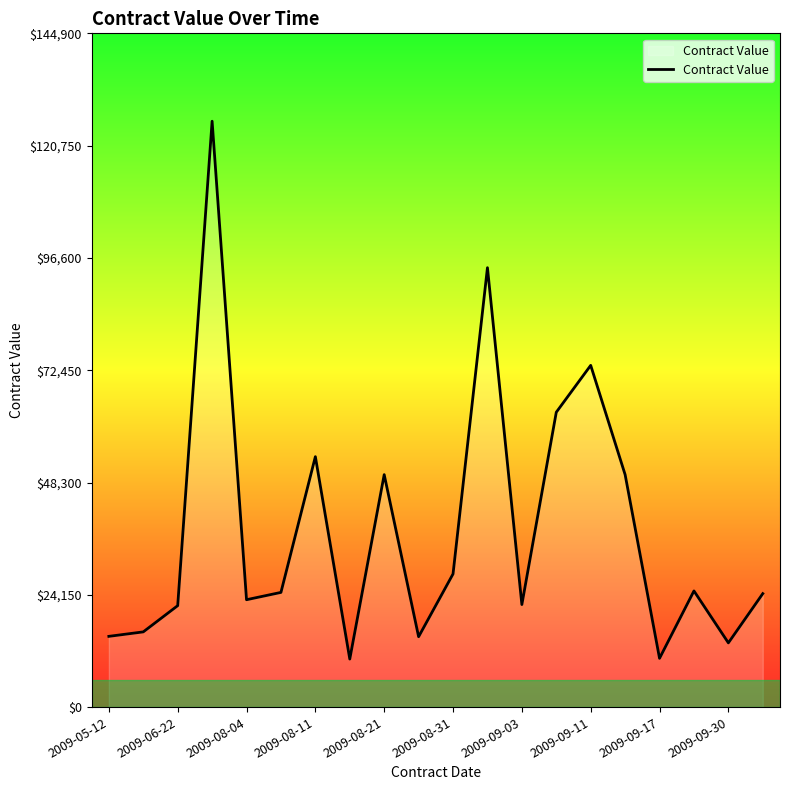

How many lines are shown in the chart?

1